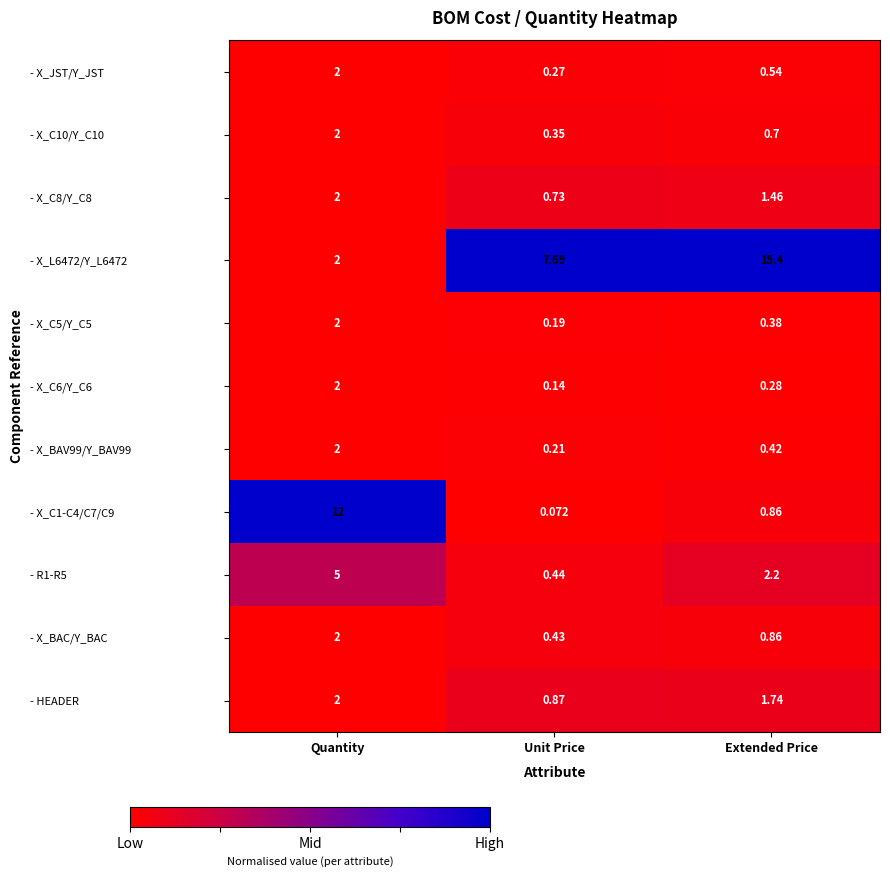

Which series changed the most between Quantity and Extended Price?

- X_L6472/Y_L6472